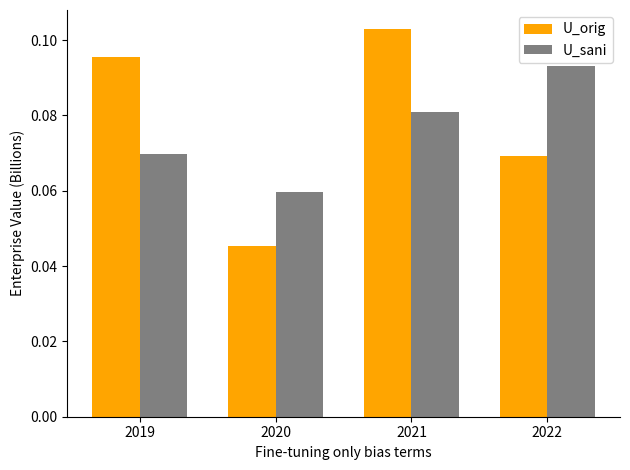

The U_sani series shows 0.0 at 2019. True or false?

False